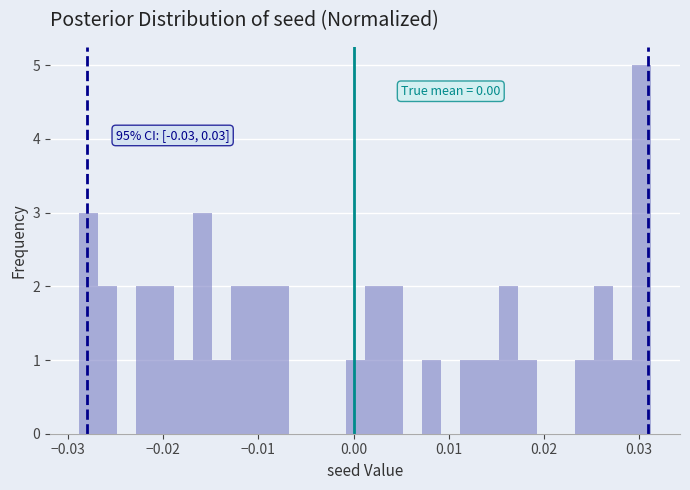

Read against the x-axis, roughly where is the centre of the tallest bar?

0.030